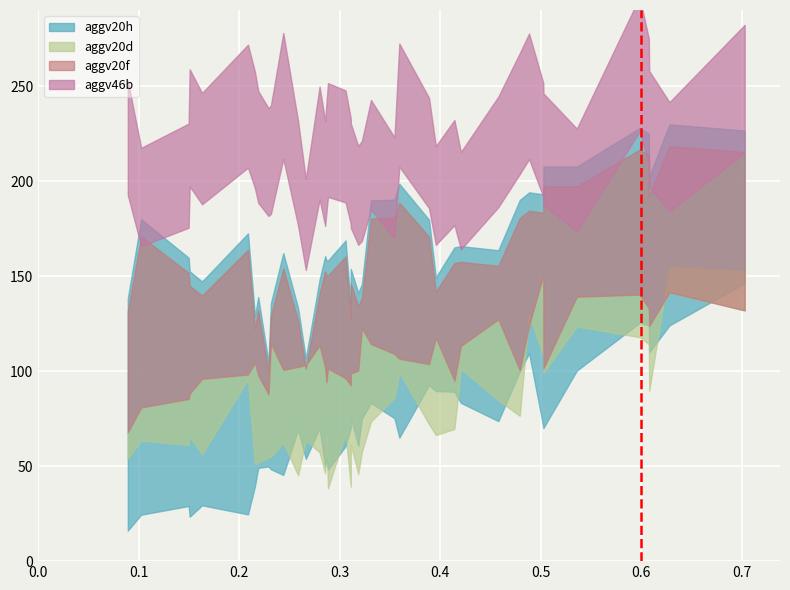

At how many categories does at least one series exceed 0?

40